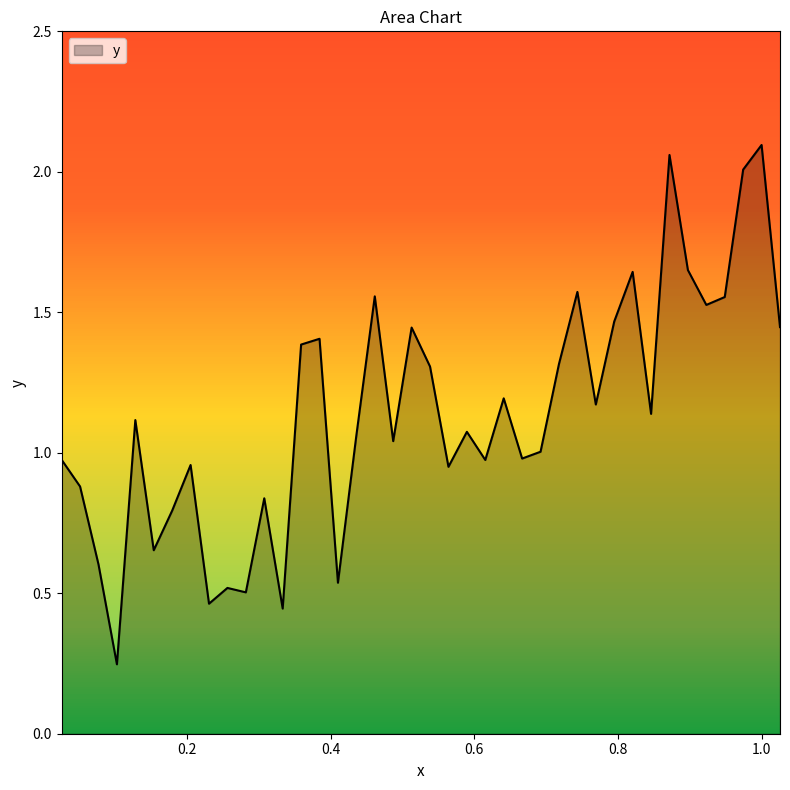

Does the chart display data point markers on the line(s)?

No